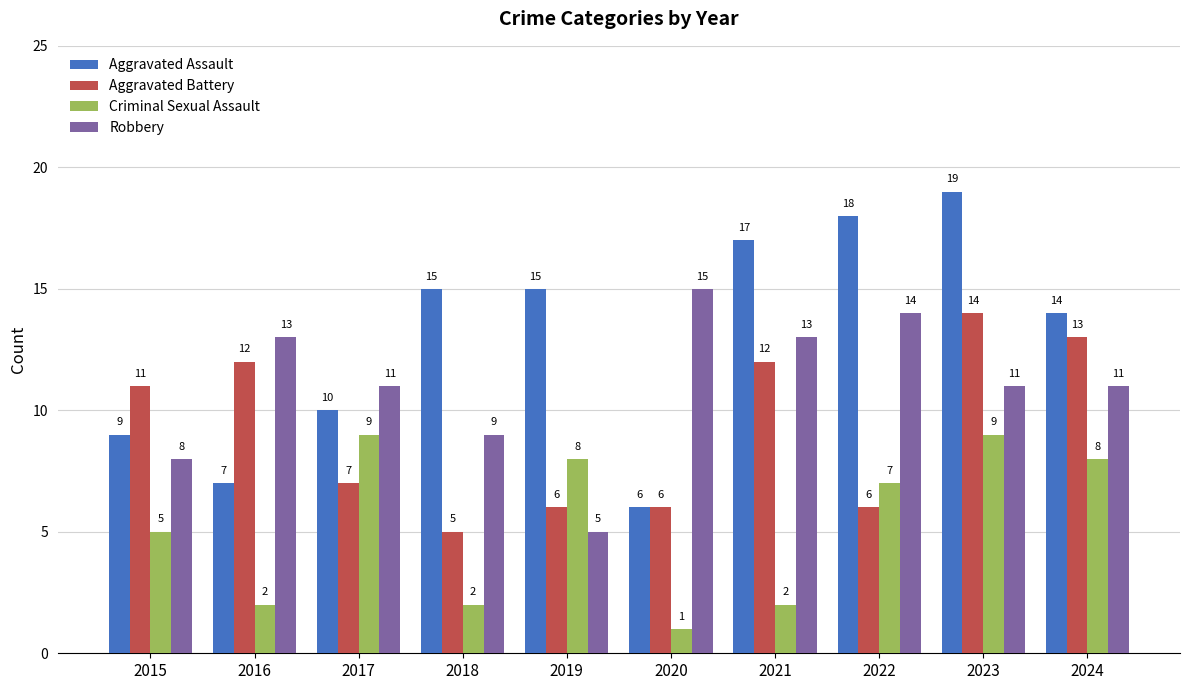

List the series in order of their overall mean, lowest first.

Criminal Sexual Assault, Aggravated Battery, Robbery, Aggravated Assault